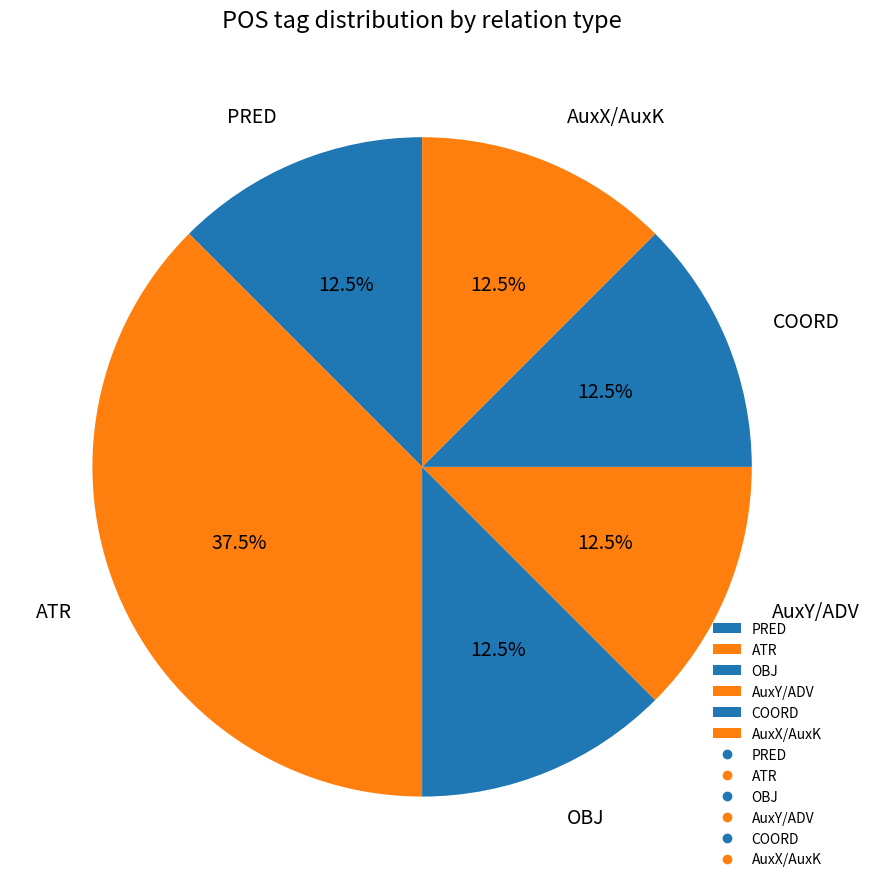

Which has a higher value, OBJ or ATR?

ATR